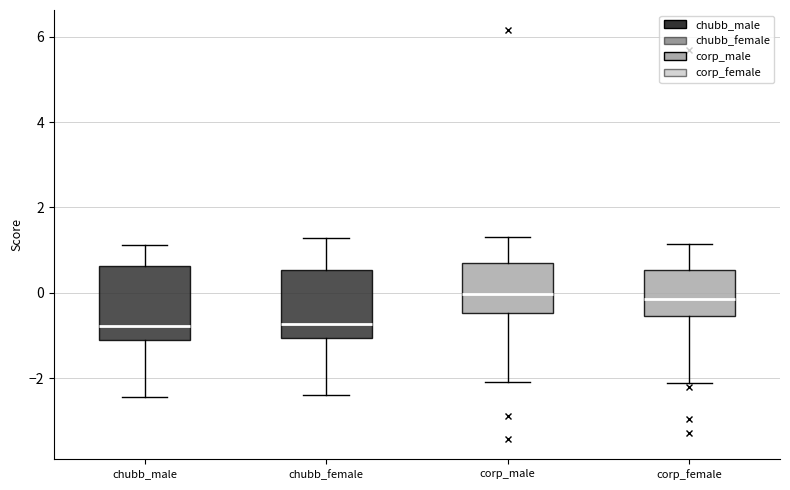

Reading left to right, read every box against the y-axis: the position of its median line, the range the box covers, and the ends of its whiskers. The values are not printed on the chart, so give them approximately, as read against the axis.

chubb_male: median -0.8, box -1.2 to 0.6, whiskers -2.4 to 1.2
chubb_female: median -0.8, box -1.0 to 0.6, whiskers -2.4 to 1.2
corp_male: median 0.0, box -0.4 to 0.6, whiskers -2.2 to 1.4
corp_female: median -0.2, box -0.6 to 0.6, whiskers -2.2 to 1.2